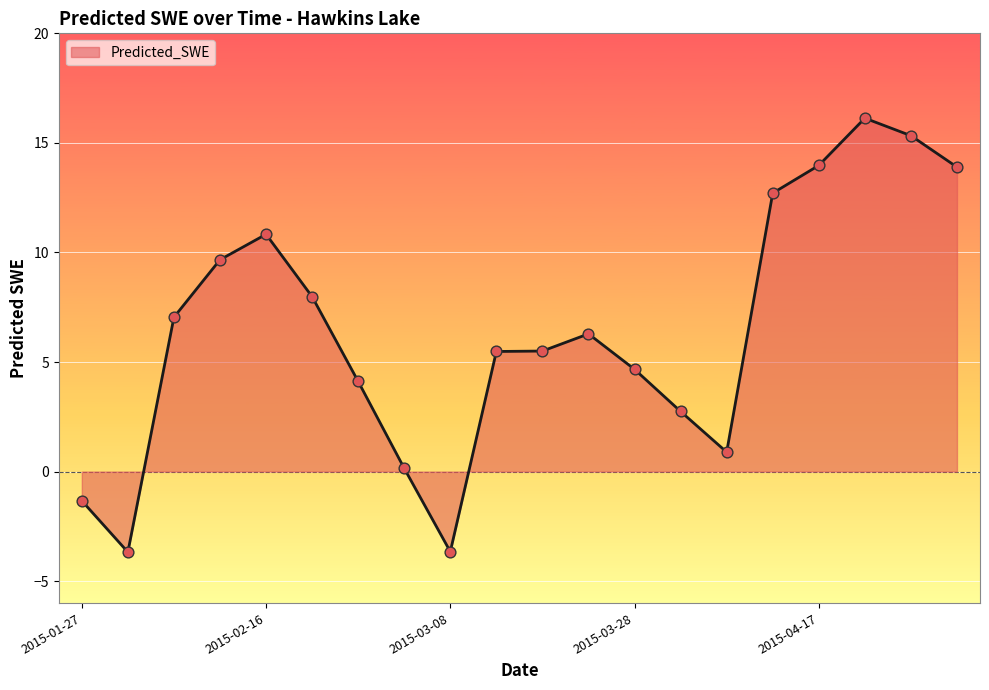

What is the minimum value shown in the chart?

-3.7